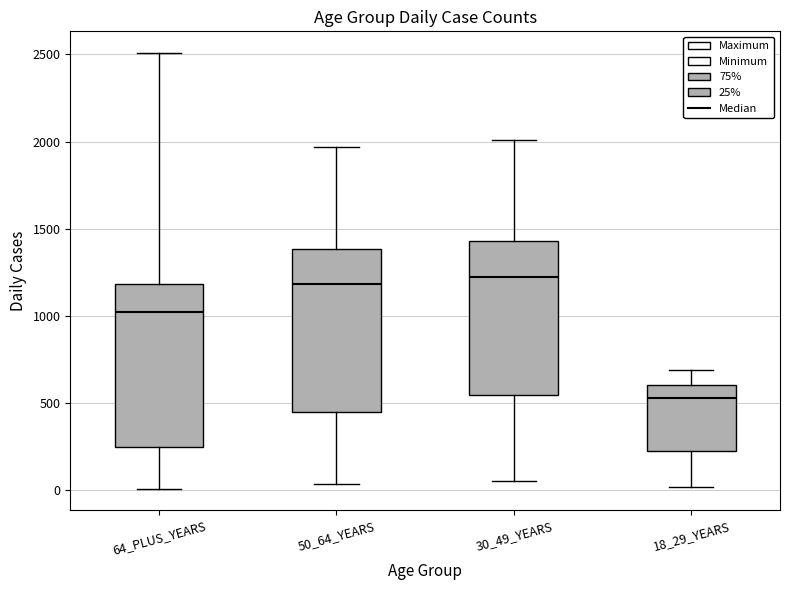

Reading left to right, transcribe this box plot: for each box, give where its median line is, the range the box spans, and where its two whiskers end, as read against the y-axis. The values are not printed on the chart, so give them approximately, as read against the axis.

64_PLUS_YEARS: median 1000, box 250 to 1200, whiskers 0 to 2500
50_64_YEARS: median 1200, box 450 to 1400, whiskers 50 to 1950
30_49_YEARS: median 1200, box 550 to 1450, whiskers 50 to 2000
18_29_YEARS: median 550, box 250 to 600, whiskers 0 to 700